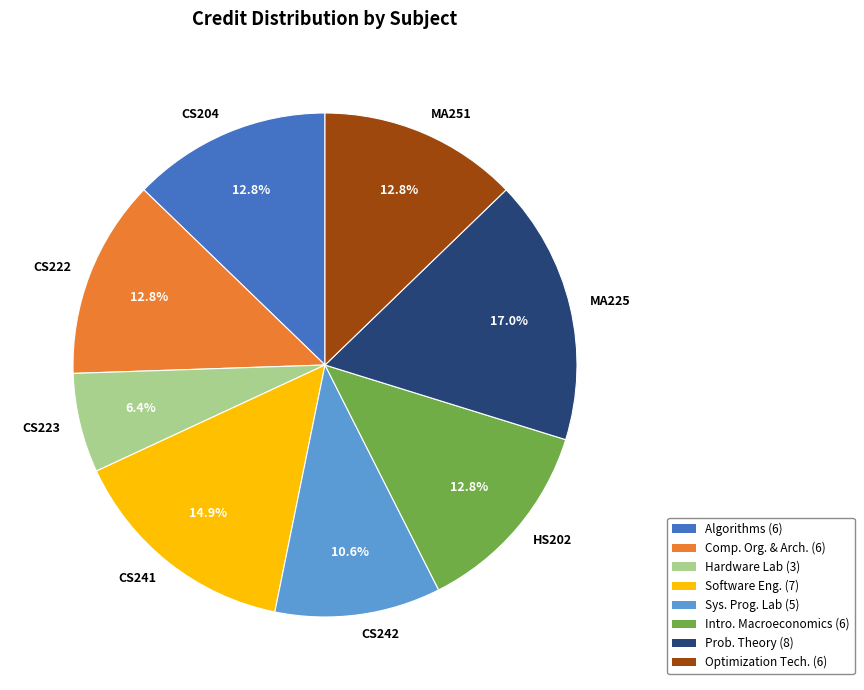

Approximately how many times larger is the value at Hardware Lab (3) compared to Comp. Org. & Arch. (6)?

0.5